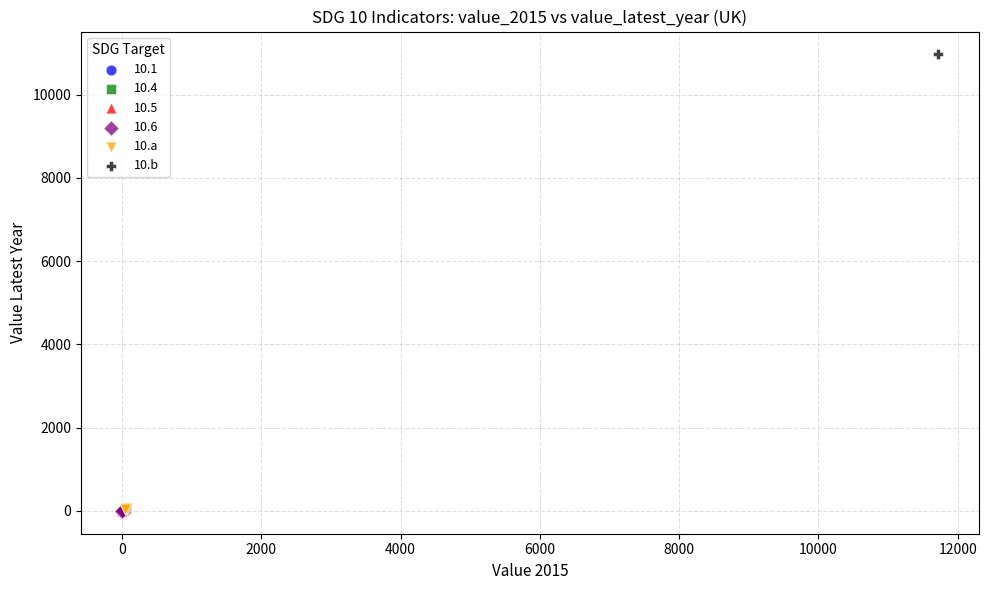

What are all the series names shown in the legend?

10.1, 10.4, 10.5, 10.6, 10.a, 10.b